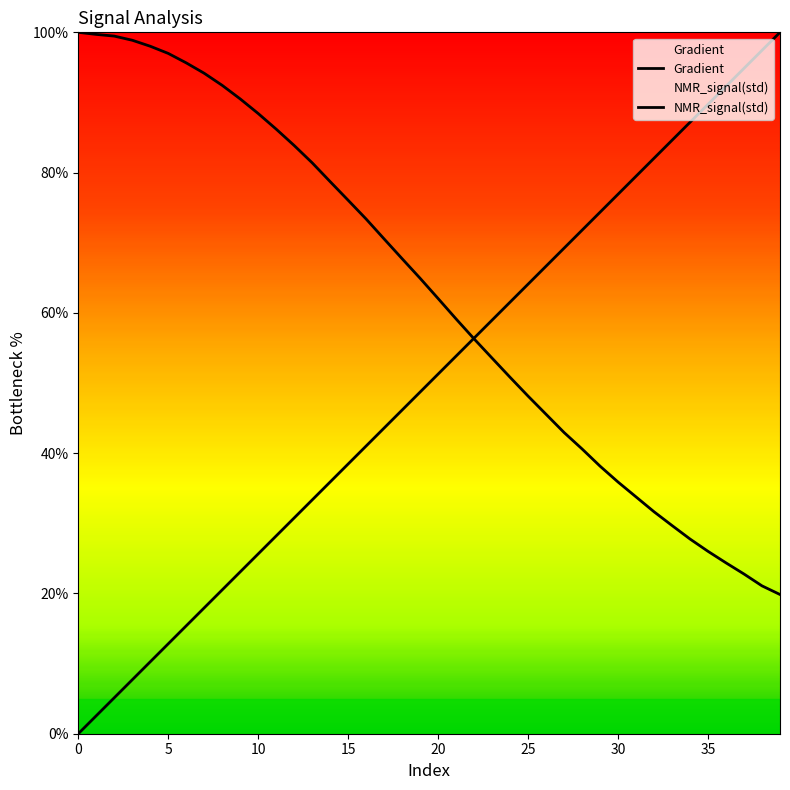

Is this an area chart (filled region under the line)?

No